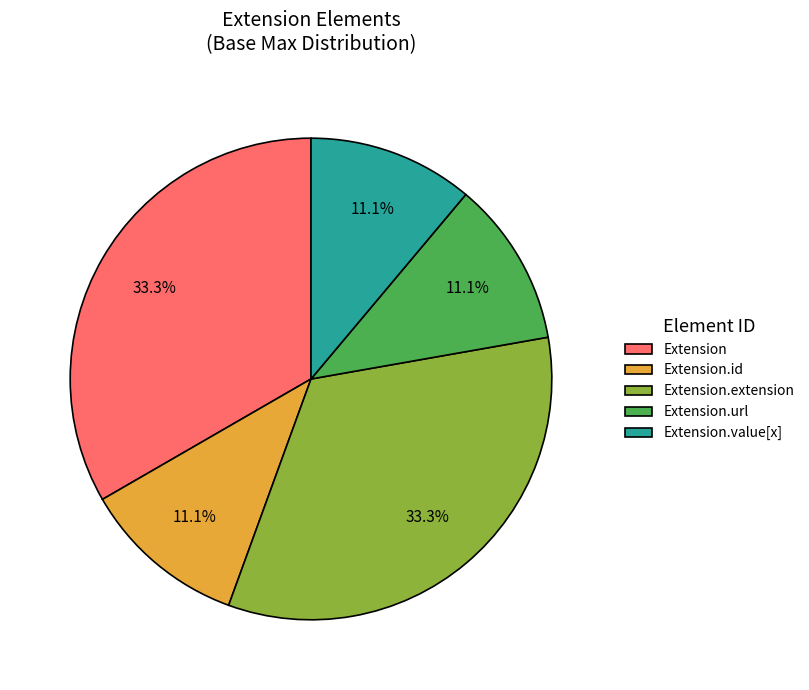

Count the number of slices in the pie.

5